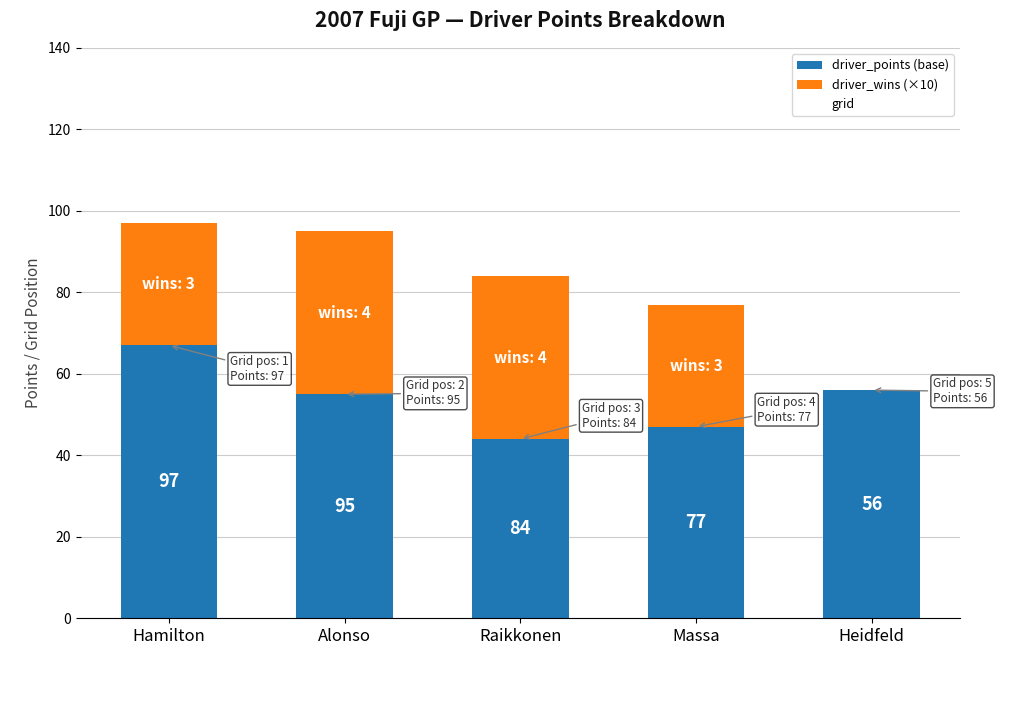

What is the sum of the driver_points (base) values at Massa and Alonso?

102